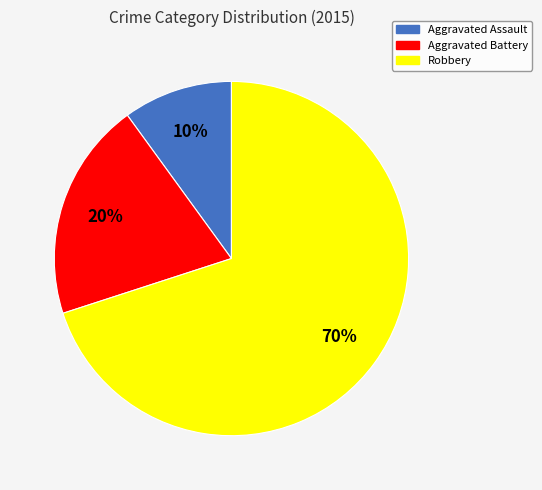

True or false: Robbery accounts for 78% of the total.

False